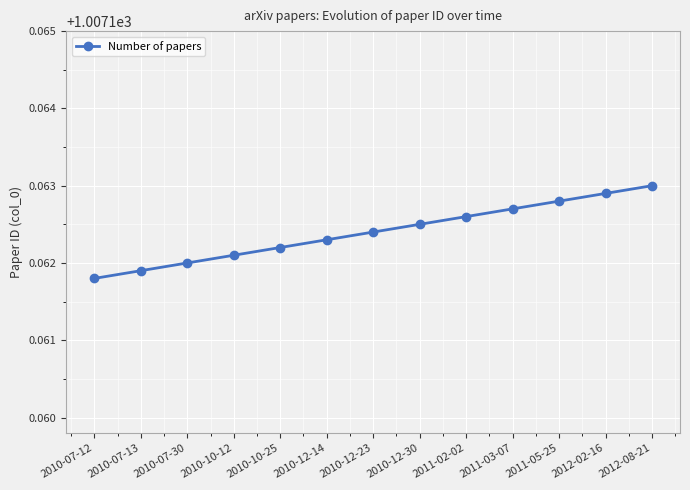

List the labels in order of value, largest first.

2012-08-21, 2012-02-16, 2011-05-25, 2011-03-07, 2011-02-02, 2010-12-30, 2010-12-23, 2010-12-14, 2010-10-25, 2010-10-12, 2010-07-30, 2010-07-13, 2010-07-12